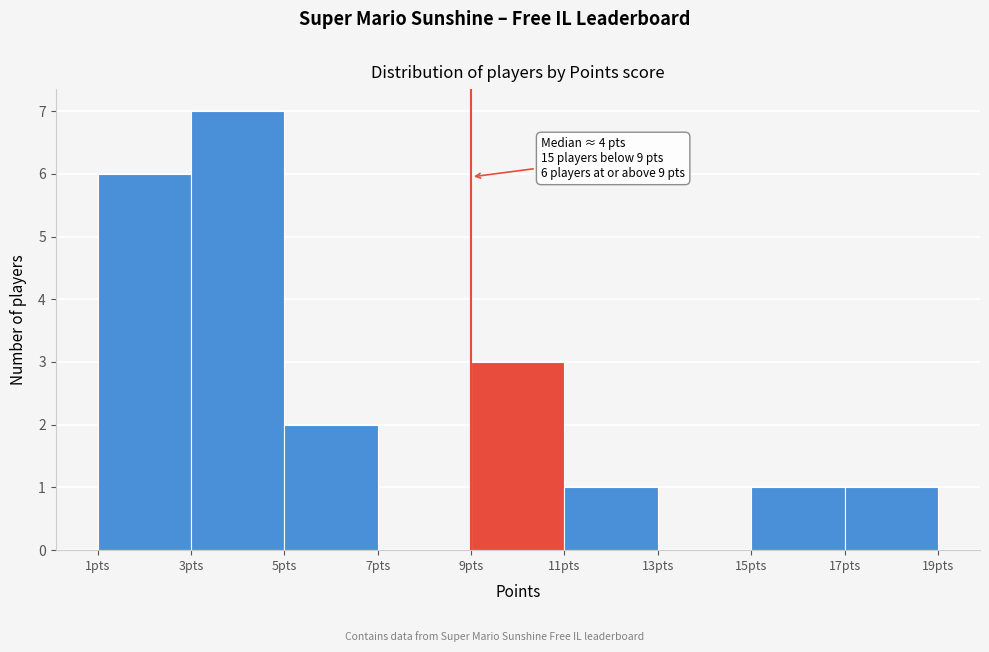

Which range on the x-axis has the tallest bar?

3 to 5